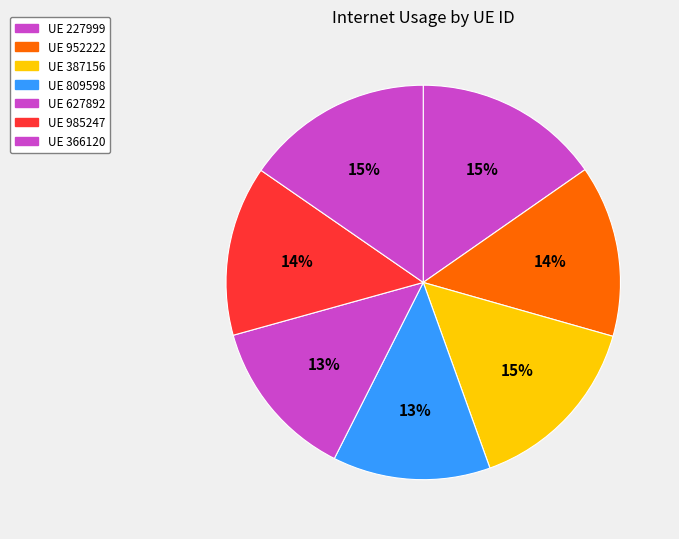

Count the number of slices in the pie.

7